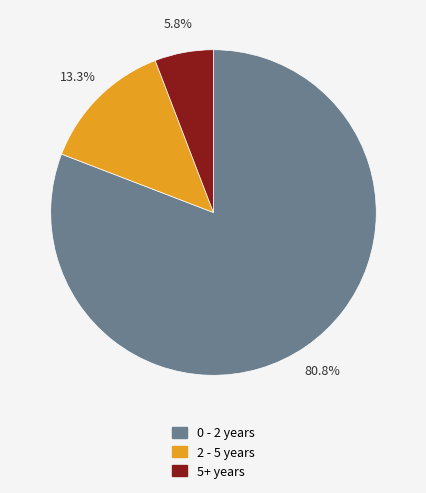

Rank the categories by value from lowest to highest.

5+ years, 2 - 5 years, 0 - 2 years